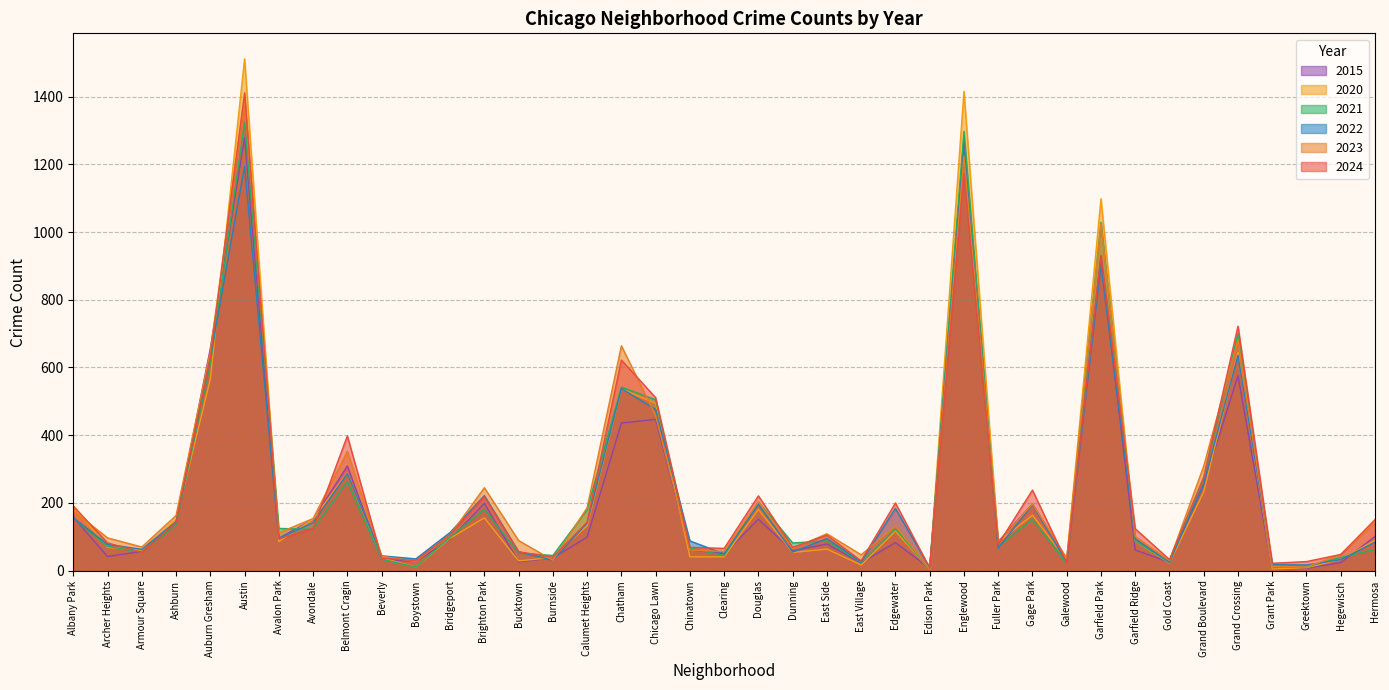

Which series has the largest total across all categories?

2023